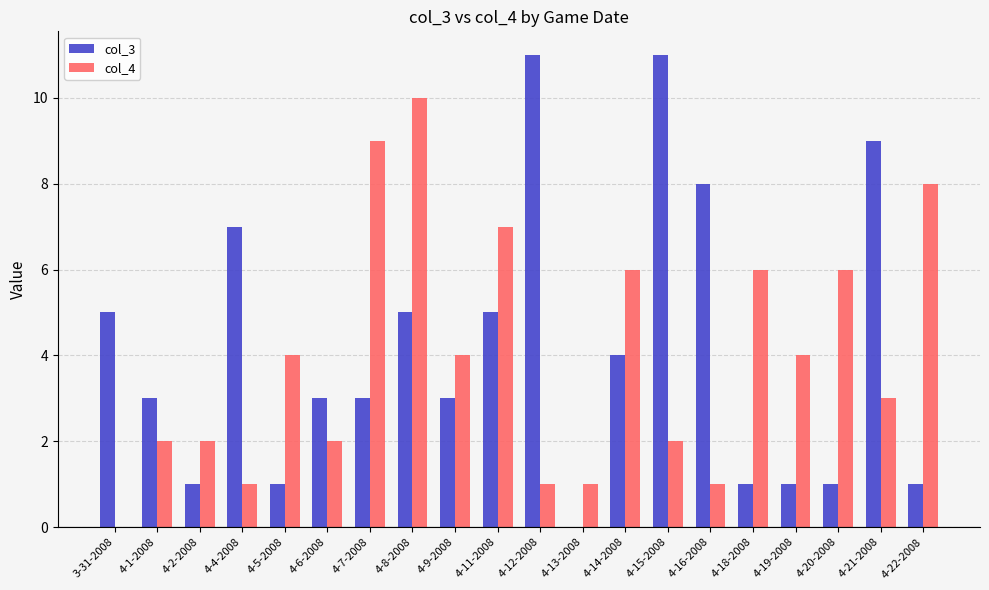

Reading left to right, transcribe all the data shown in this chart.

col_3: 3-31-2008=5	4-1-2008=3	4-2-2008=1	4-4-2008=7	4-5-2008=1	4-6-2008=3	4-7-2008=3	4-8-2008=5	4-9-2008=3	4-11-2008=5	4-12-2008=11	4-13-2008=0	4-14-2008=4	4-15-2008=11	4-16-2008=8	4-18-2008=1	4-19-2008=1	4-20-2008=1	4-21-2008=9	4-22-2008=1
col_4: 3-31-2008=0	4-1-2008=2	4-2-2008=2	4-4-2008=1	4-5-2008=4	4-6-2008=2	4-7-2008=9	4-8-2008=10	4-9-2008=4	4-11-2008=7	4-12-2008=1	4-13-2008=1	4-14-2008=6	4-15-2008=2	4-16-2008=1	4-18-2008=6	4-19-2008=4	4-20-2008=6	4-21-2008=3	4-22-2008=8